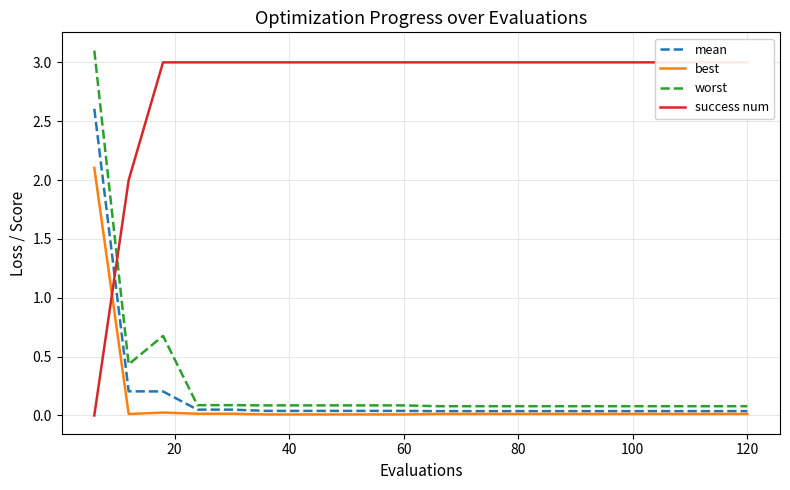

True or false: worst and success num cross at least once.

True